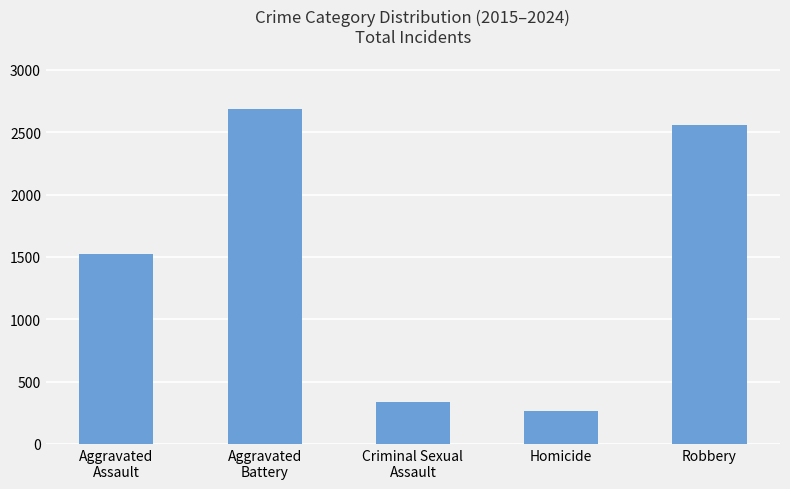

List the labels in order of value, largest first.

Aggravated
Battery, Robbery, Aggravated
Assault, Criminal Sexual
Assault, Homicide